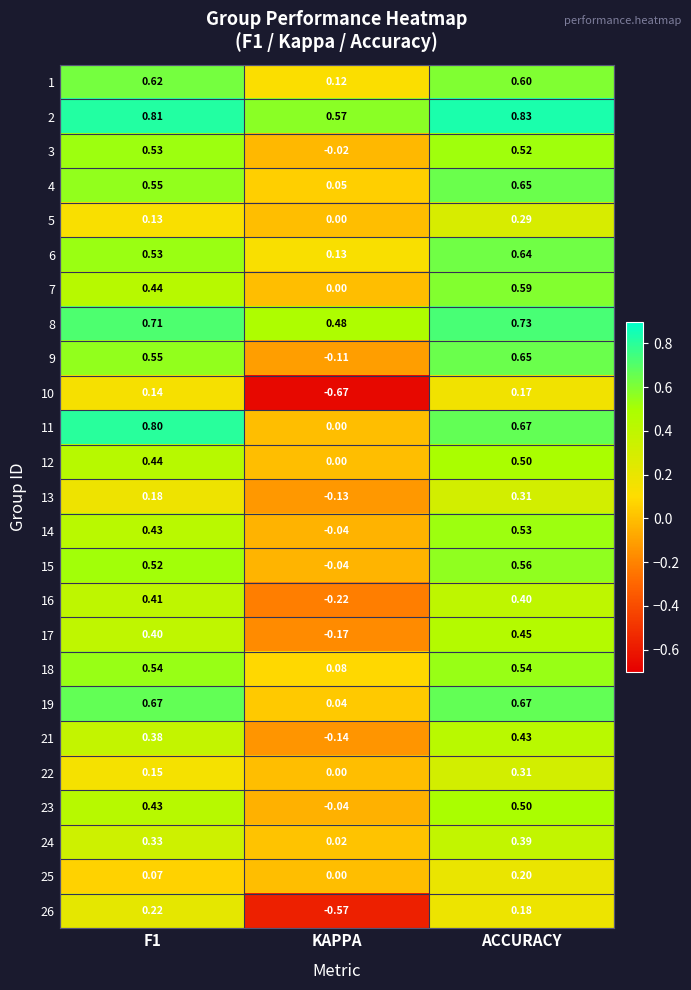

Is the value of 12 at ACCURACY greater than the value of 1 at KAPPA?

Yes